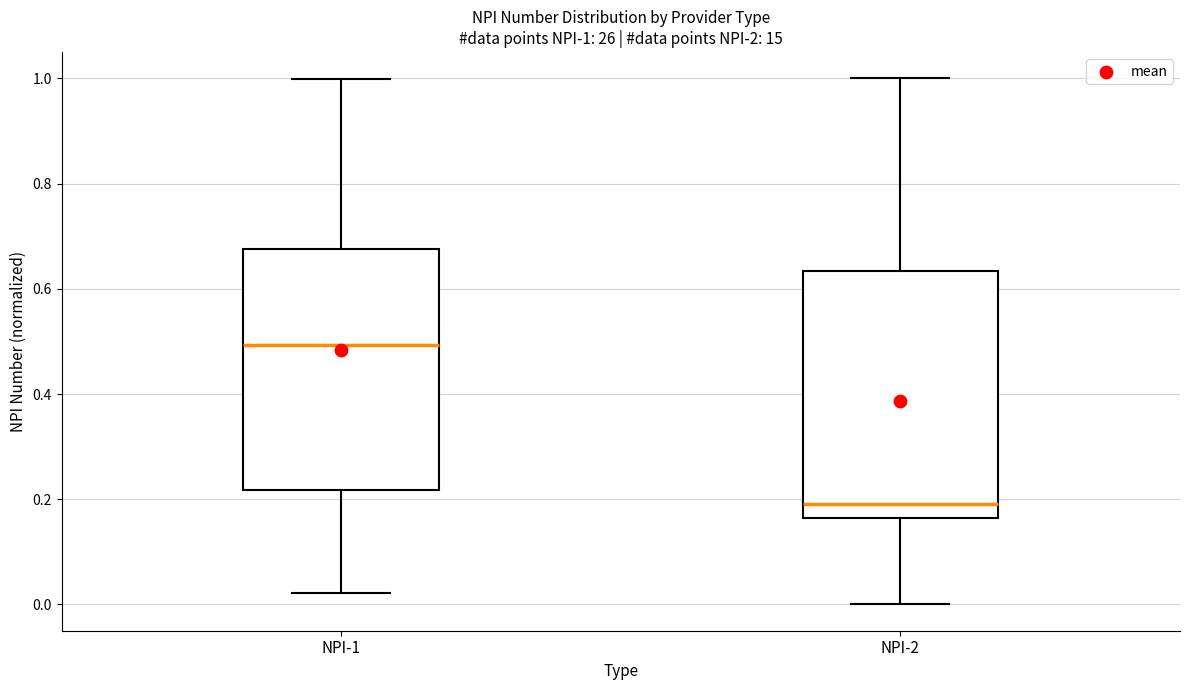

Which box has the highest median line?

NPI-1